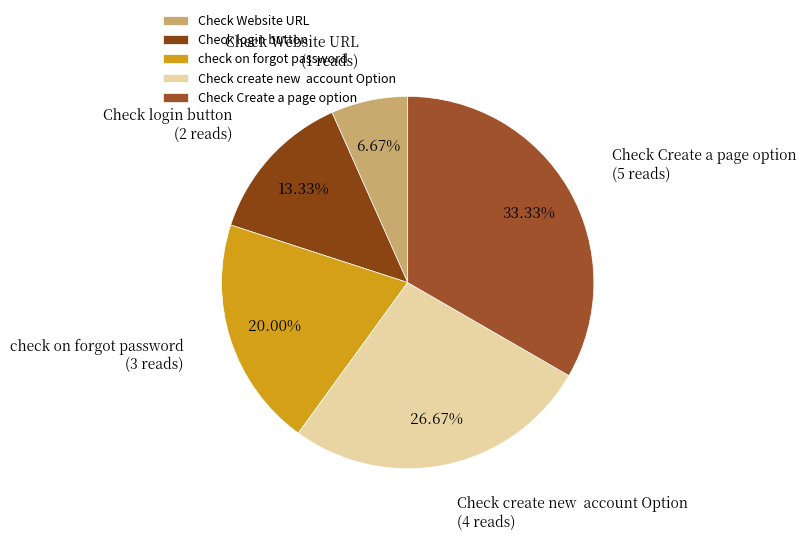

Count the number of slices in the pie.

5